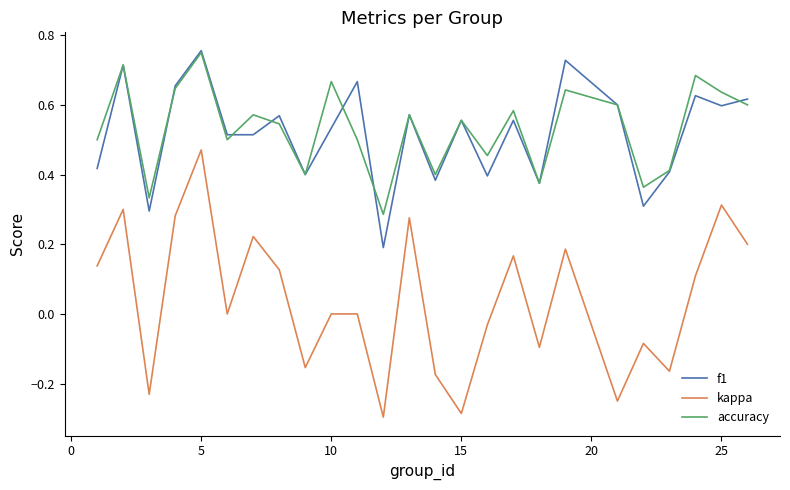

Which series has the largest range (max minus min)?

kappa